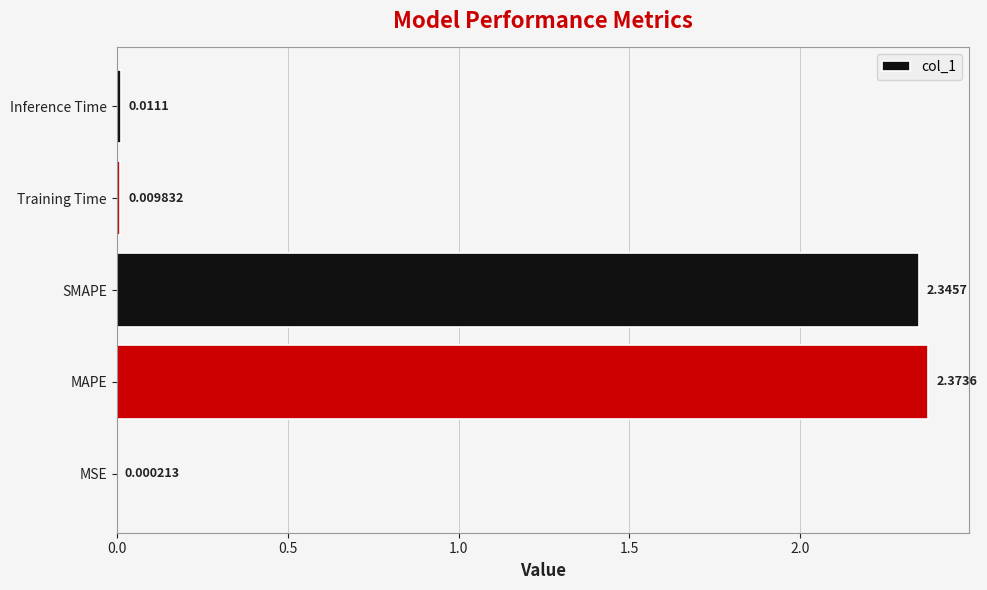

What is the sum of all values?

4.7